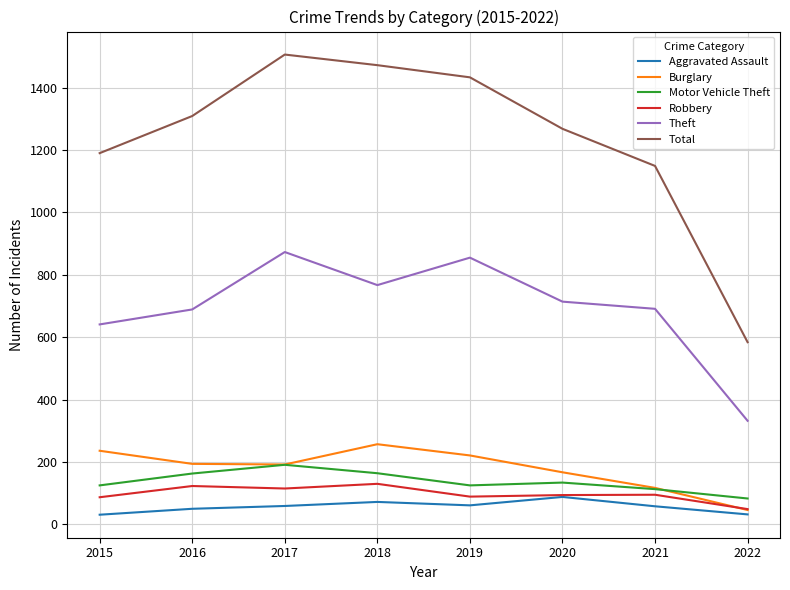

Between 2021 and 2022, which series saw the biggest shift?

Total